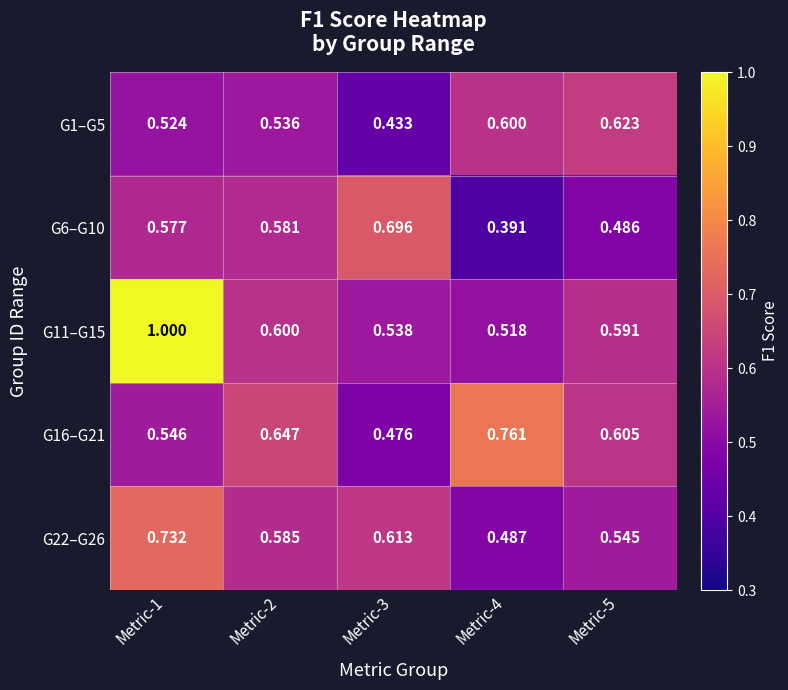

Is the value of G22–G26 at Metric-4 greater than the value of G11–G15 at Metric-4?

No